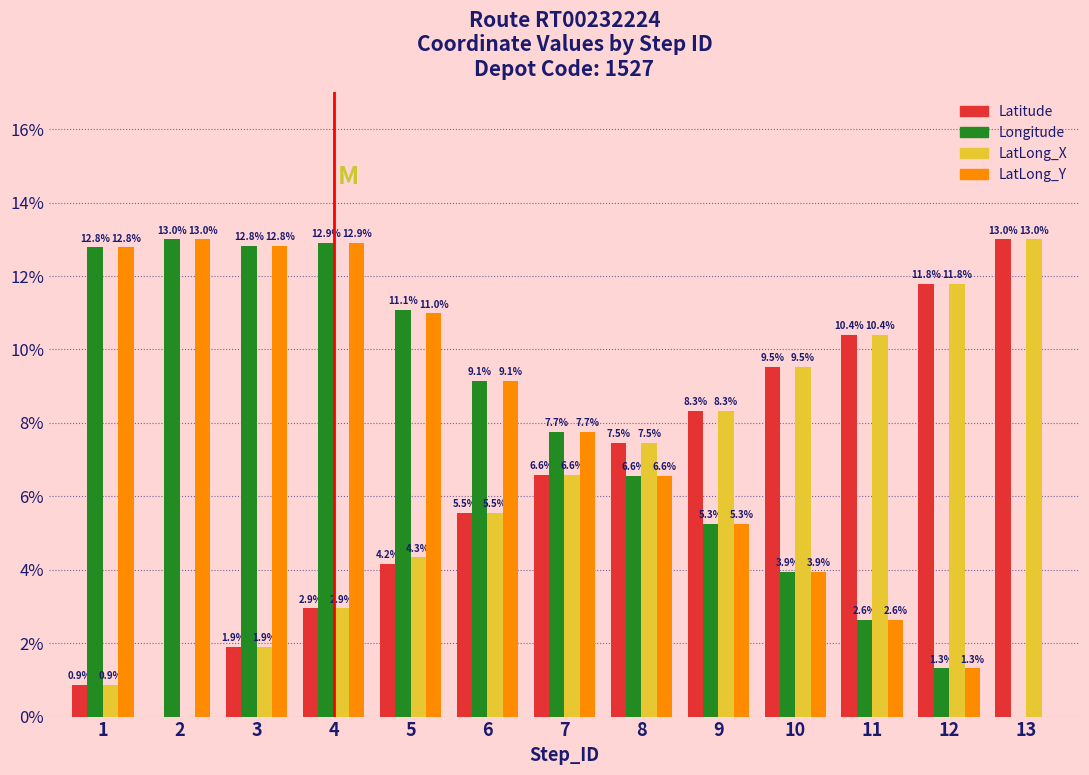

At which category is the sum across all series the highest?

4